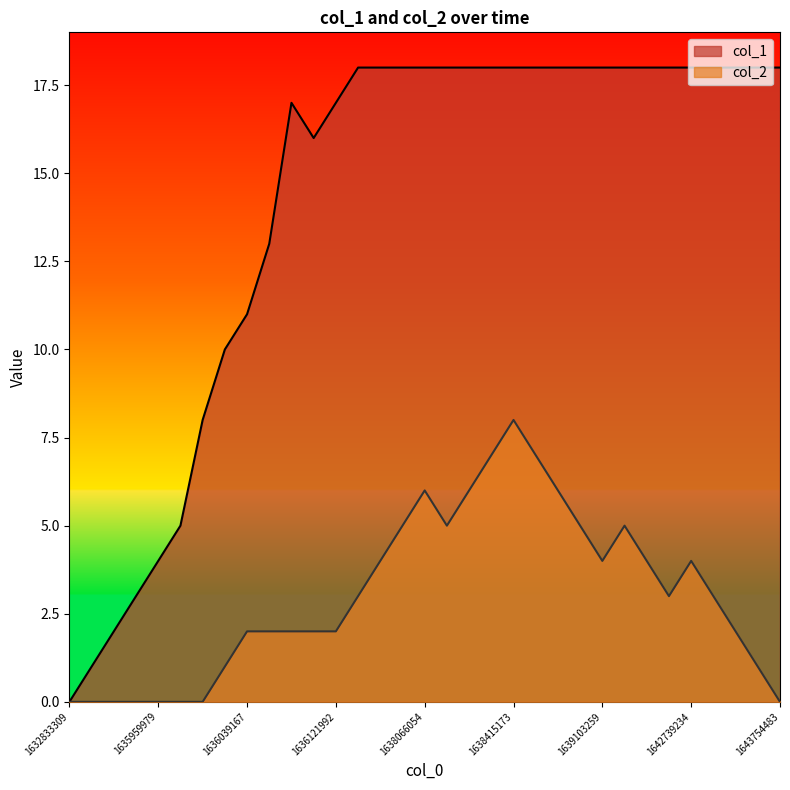

What are all the series names shown in the legend?

col_1, col_2